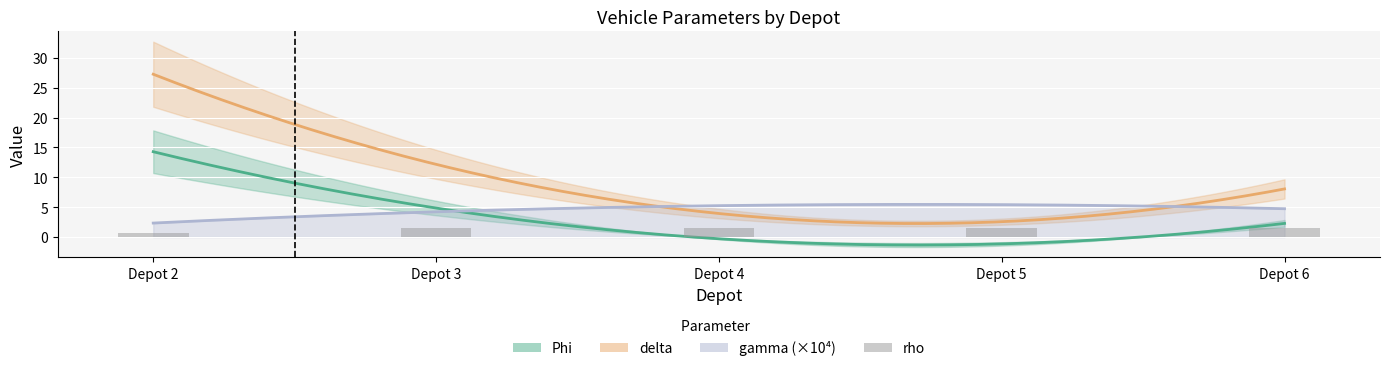

True or false: the data shows 0.7 at Depot 2.

True